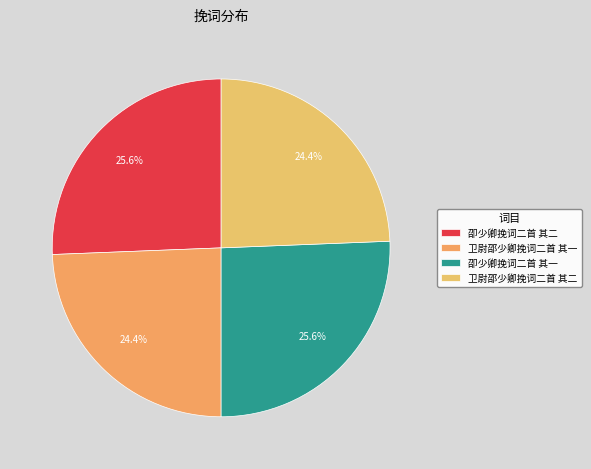

Which slice is the smallest?

卫尉邵少卿挽词二首 其二